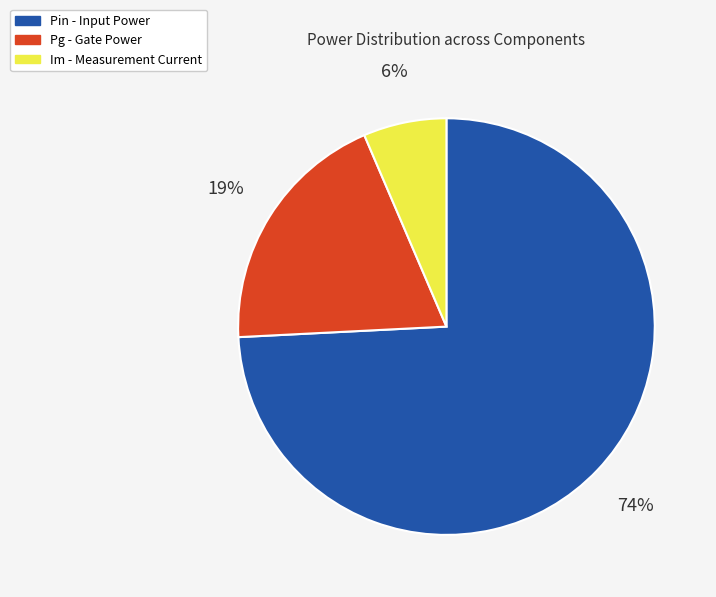

To the nearest percent, what is the average slice percentage?

33%